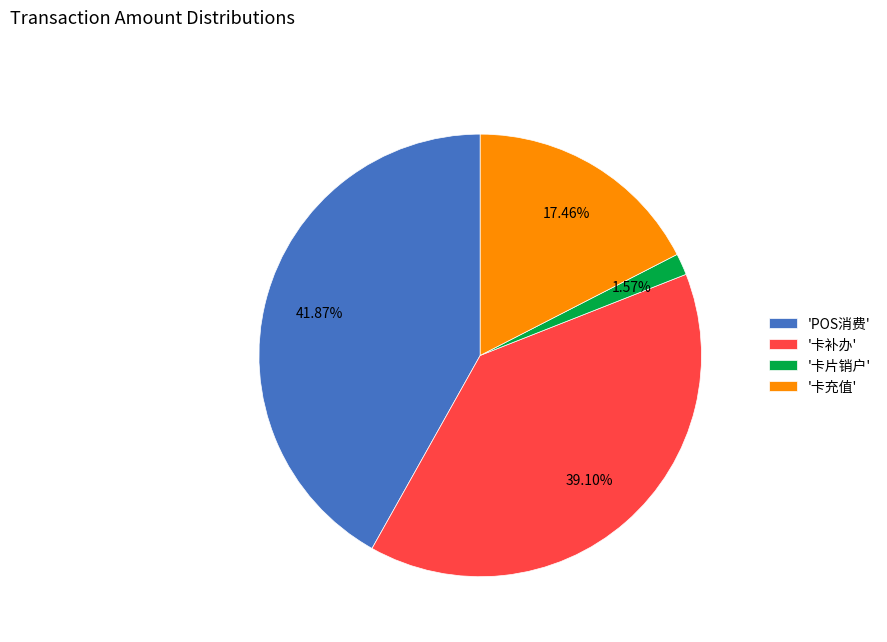

Count the number of slices in the pie.

4